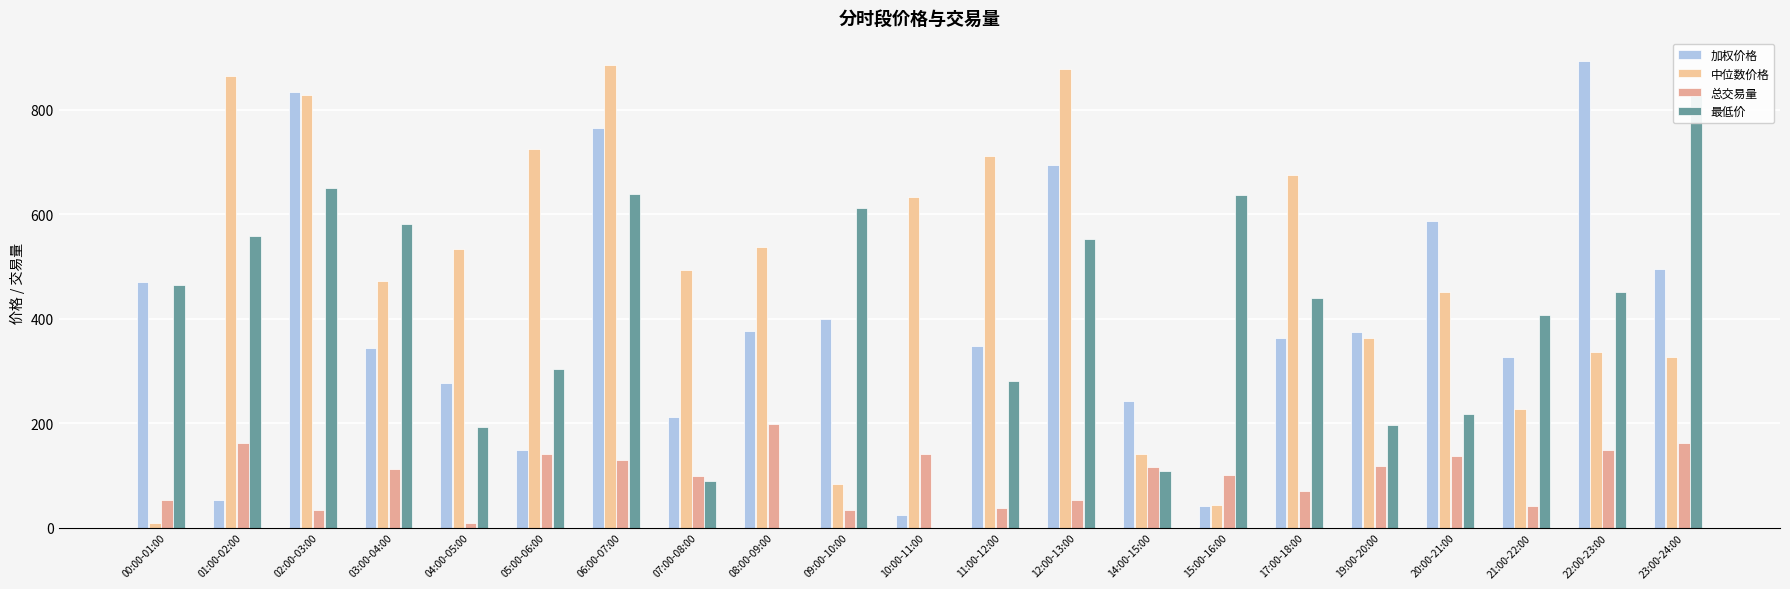

How many values in the 加权价格 series exceed 364?

11